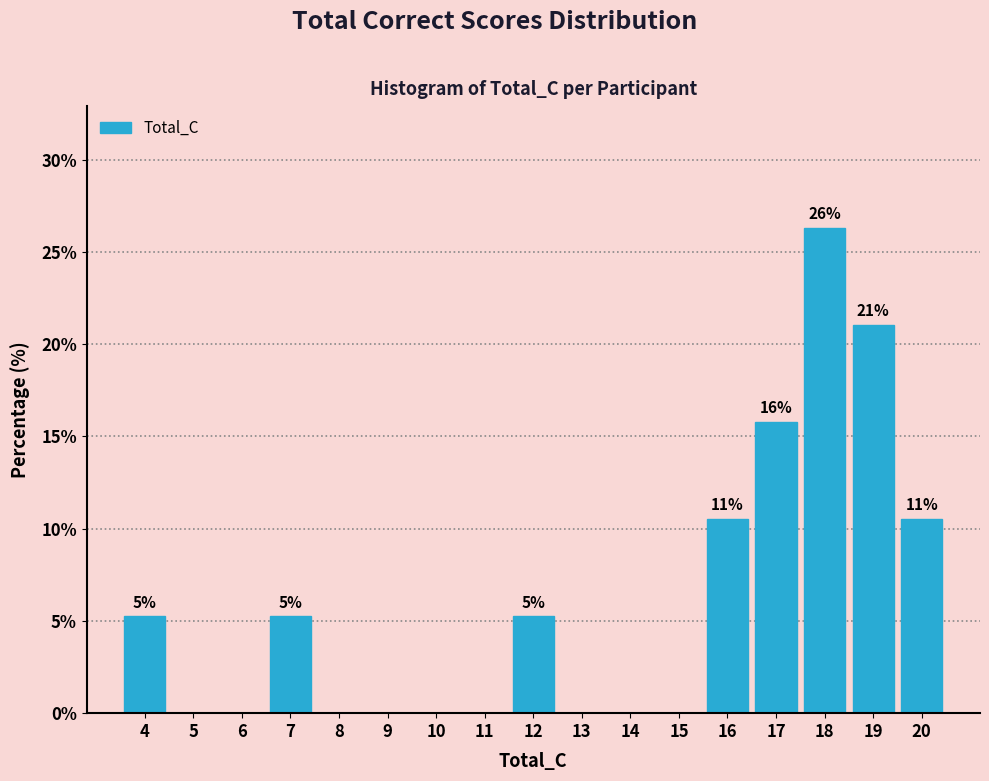

Over which range of the x-axis is the bar tallest?

17.5 to 18.5